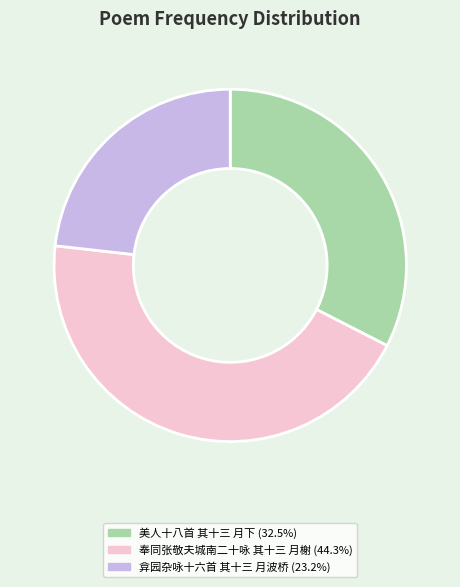

Is the sum of 弇园杂咏十六首 其十三 月波桥 and 美人十八首 其十三 月下 greater than half?

Yes